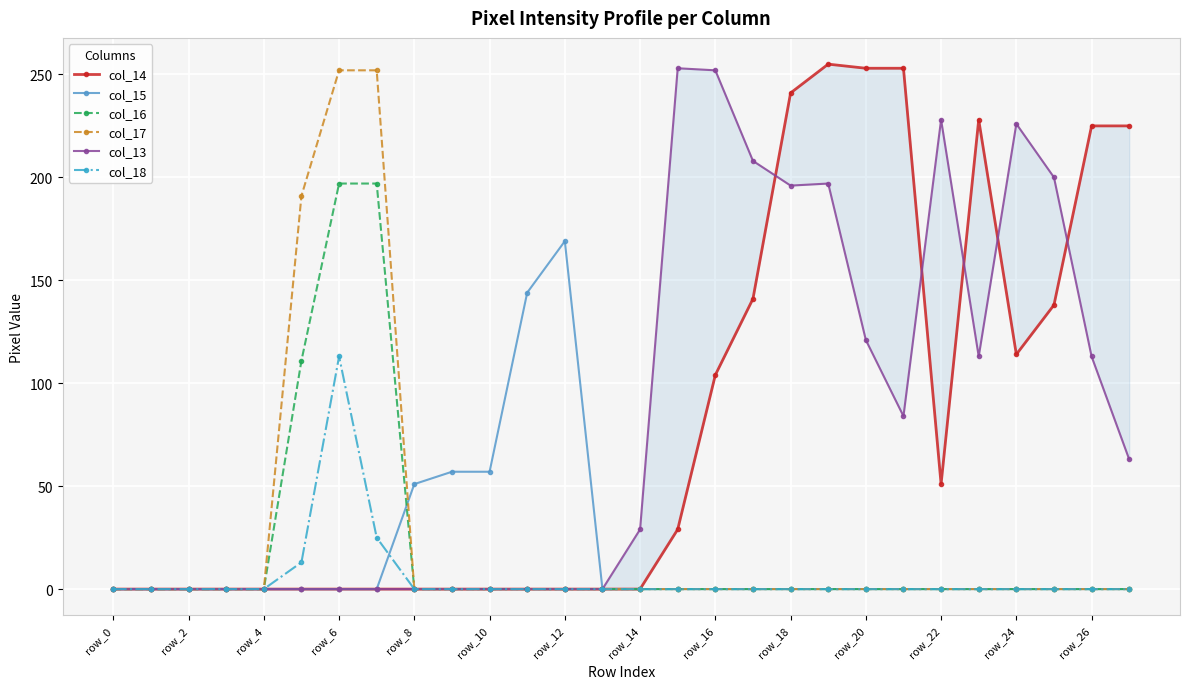

What is the maximum value for col_18?

113